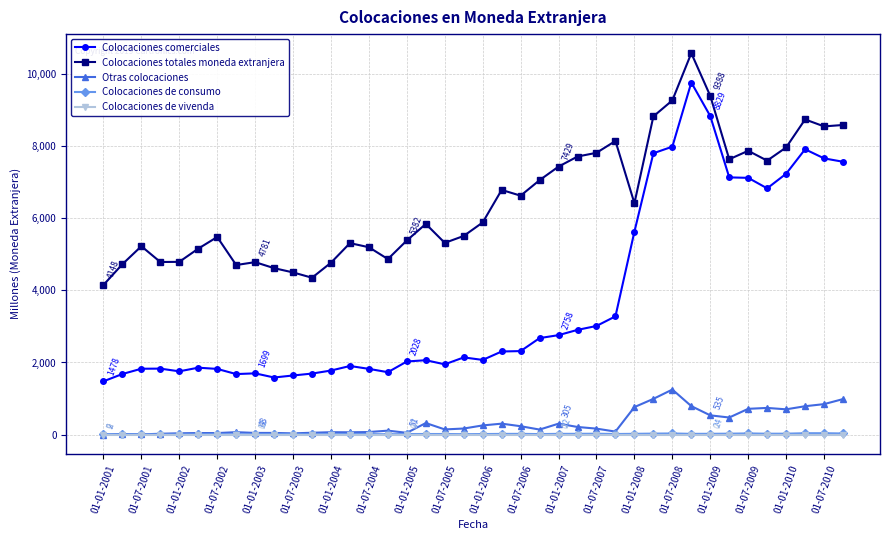

How many values in the Colocaciones comerciales series are below 2141?

20